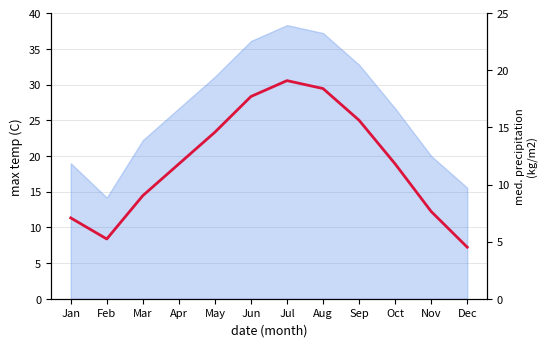

Which category has the highest value across all series?

Jul